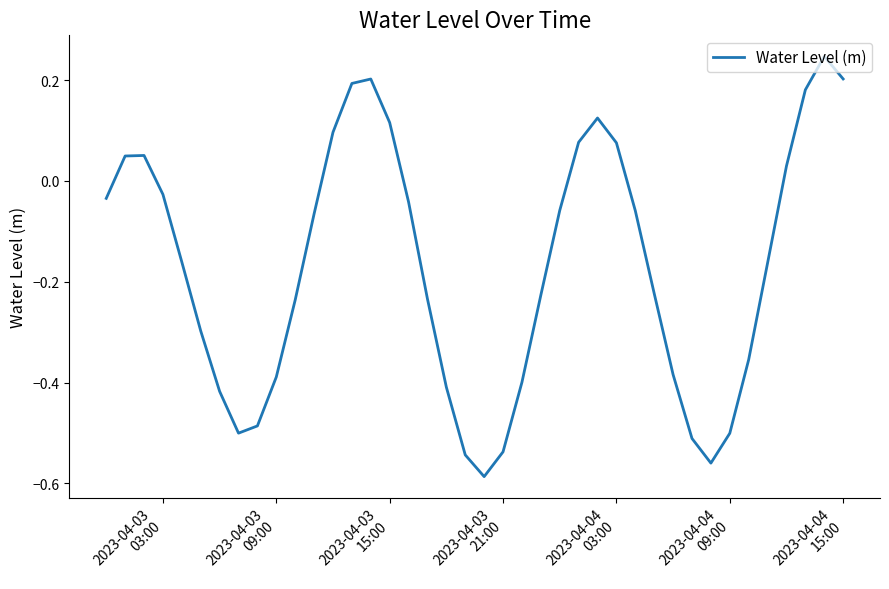

What is the difference between the maximum and minimum values?

0.8